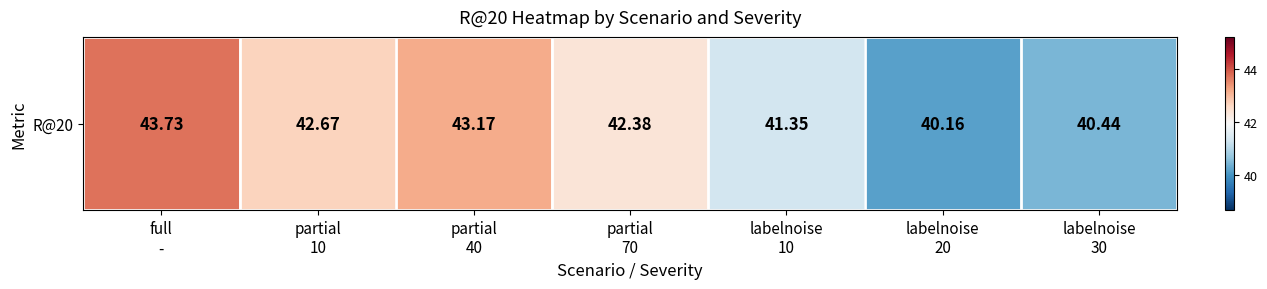

Rank the categories by value from lowest to highest.

labelnoise
20, labelnoise
30, labelnoise
10, partial
70, partial
10, partial
40, full
-